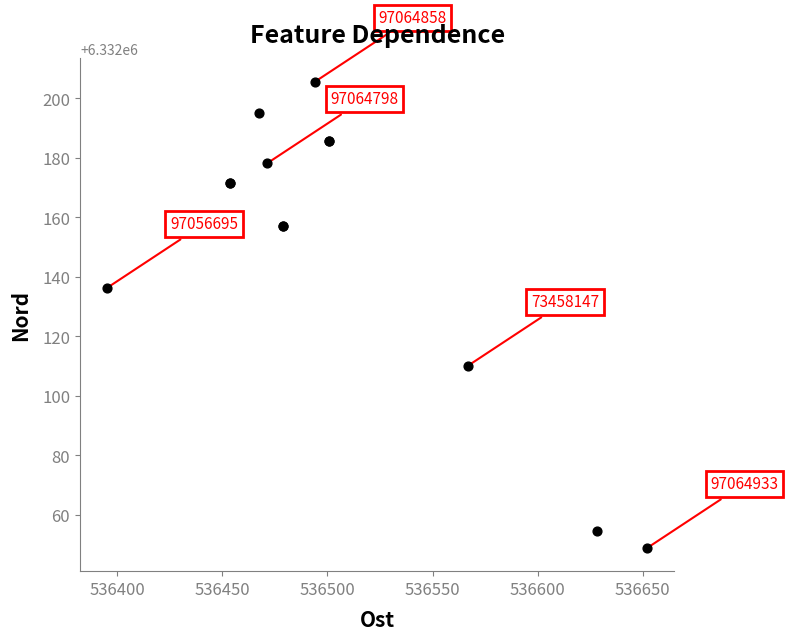

What Y value in the scatter plot is closest to 6332127?

6332136.3